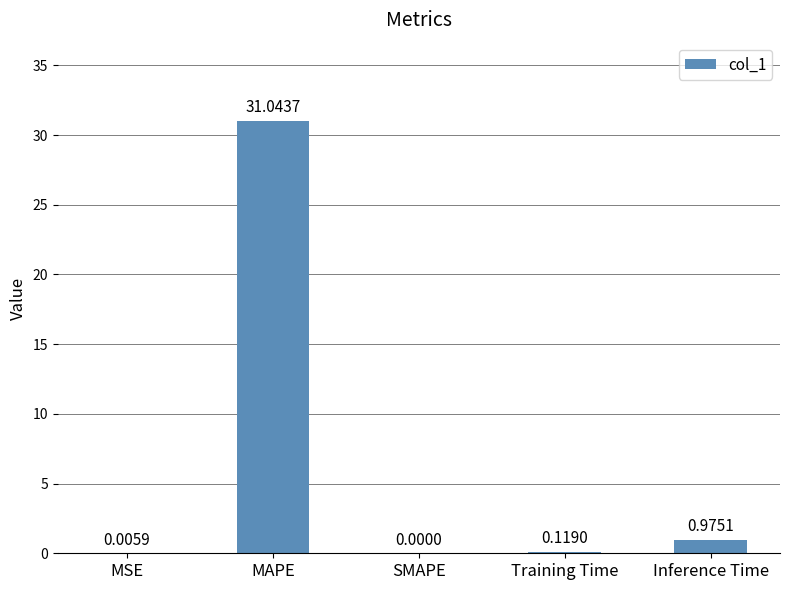

The chart shows a value of 8.0 at MAPE. True or false?

False